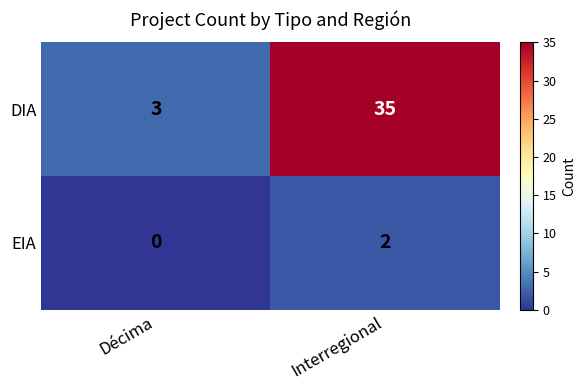

What is the total value across all series at Décima?

3